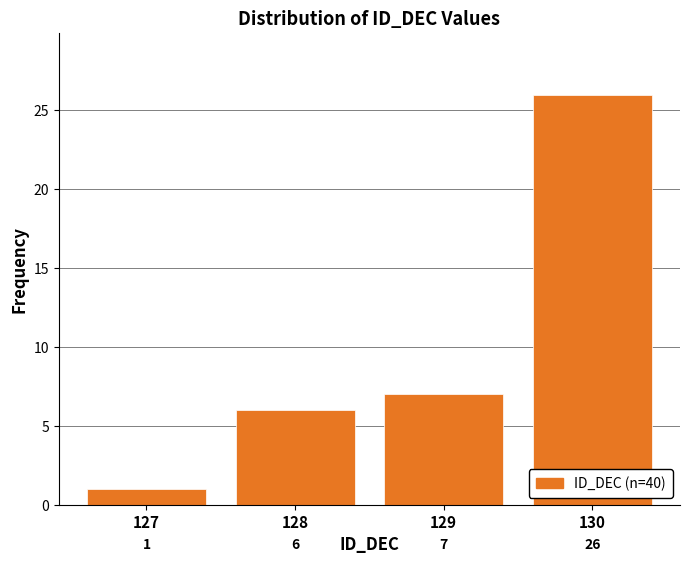

Reading left to right, what are all the values shown in this chart?

127=1	128=6	129=7	130=26